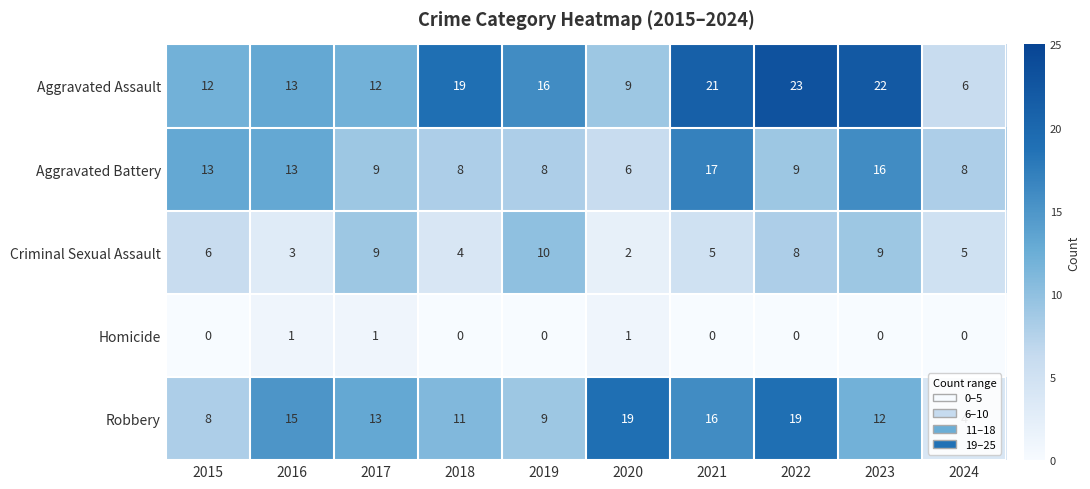

How many Criminal Sexual Assault values are between 4 and 9?

7